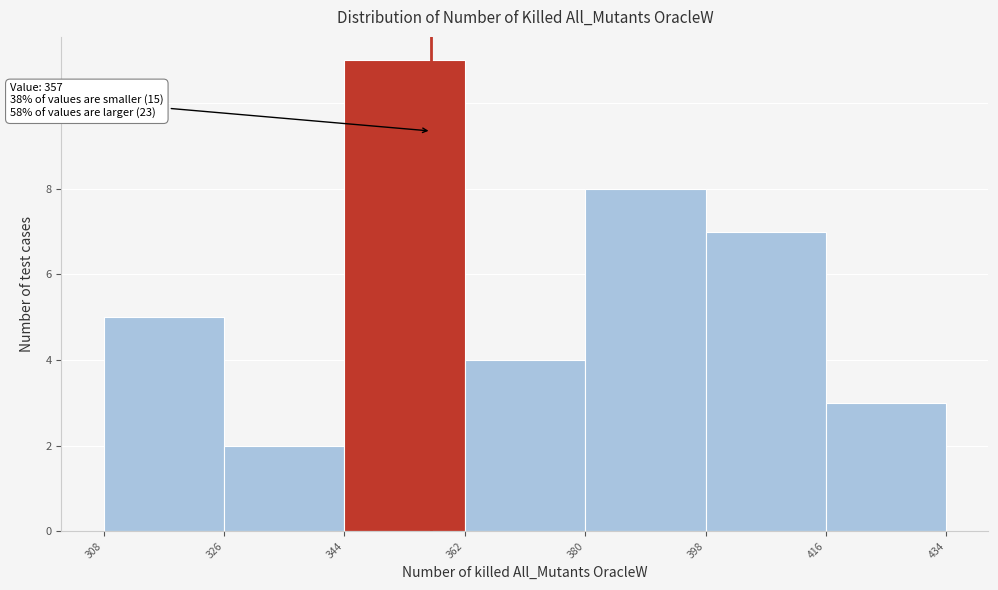

Which range on the x-axis has the tallest bar?

344 to 362